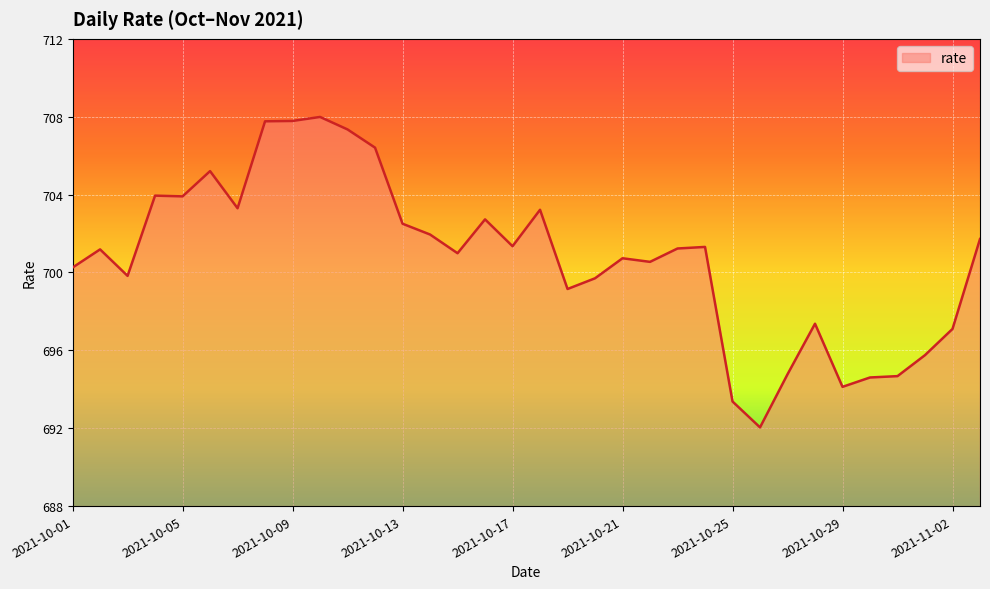

What is the smallest value displayed?

692.0